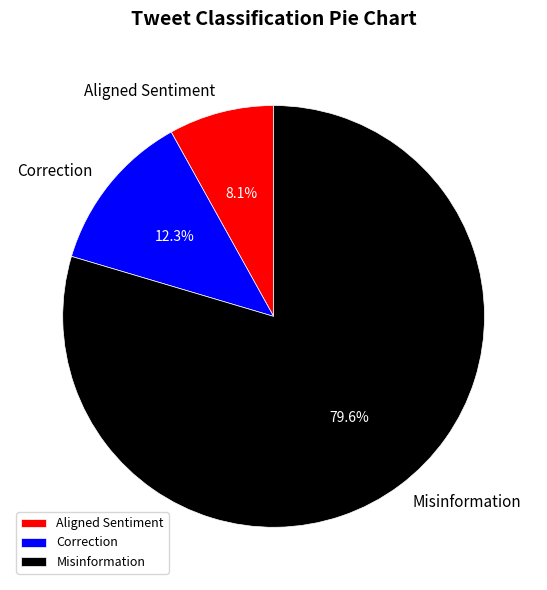

Rank the categories by value from lowest to highest.

Aligned Sentiment, Correction, Misinformation